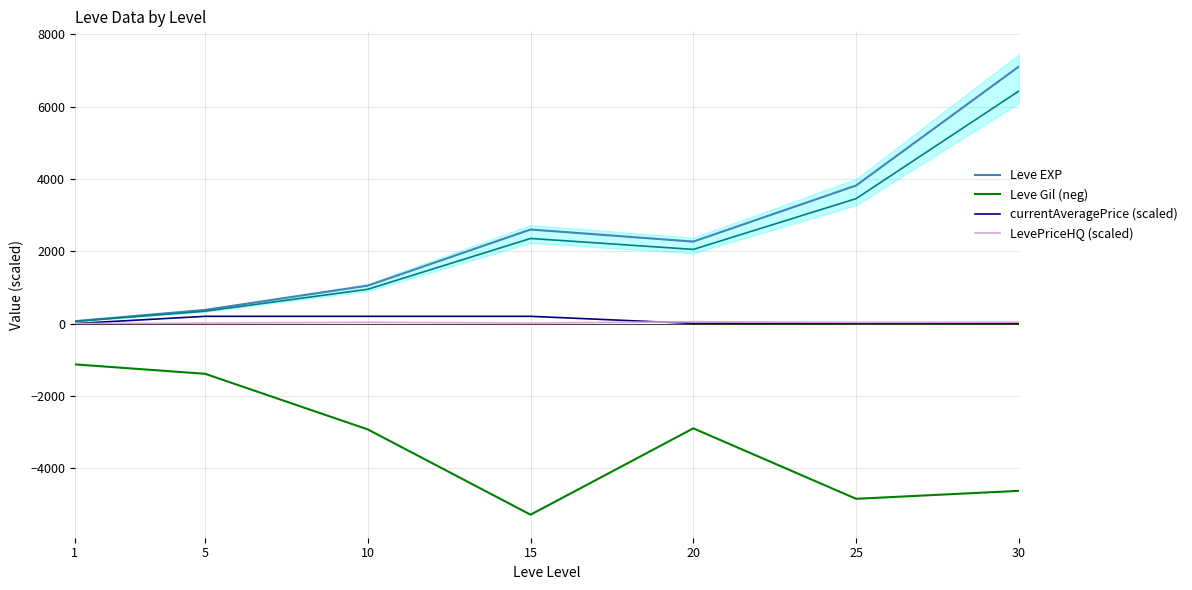

Reading right to left, extract all data points from this chart.

Leve EXP: 7111.7	3821.0	2268.0	2603.0	1049.0	378.0	66.2
Leve Gil (neg): -4630.0	-4850.0	-2900.0	-5290.0	-2930.0	-1390.0	-1130.0
currentAveragePrice (scaled): 6.1	5.6	4.0	200.0	200.0	200.0	0.0
LevePriceHQ (scaled): 37.9	35.0	50.0	12.5	34.5	12.5	0.1